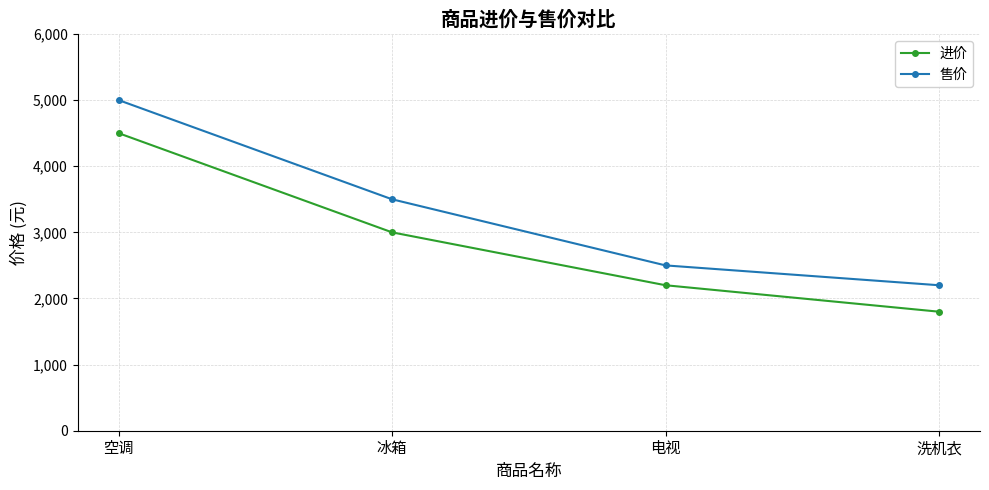

True or false: 进价 has more than 0 interior local peaks.

False